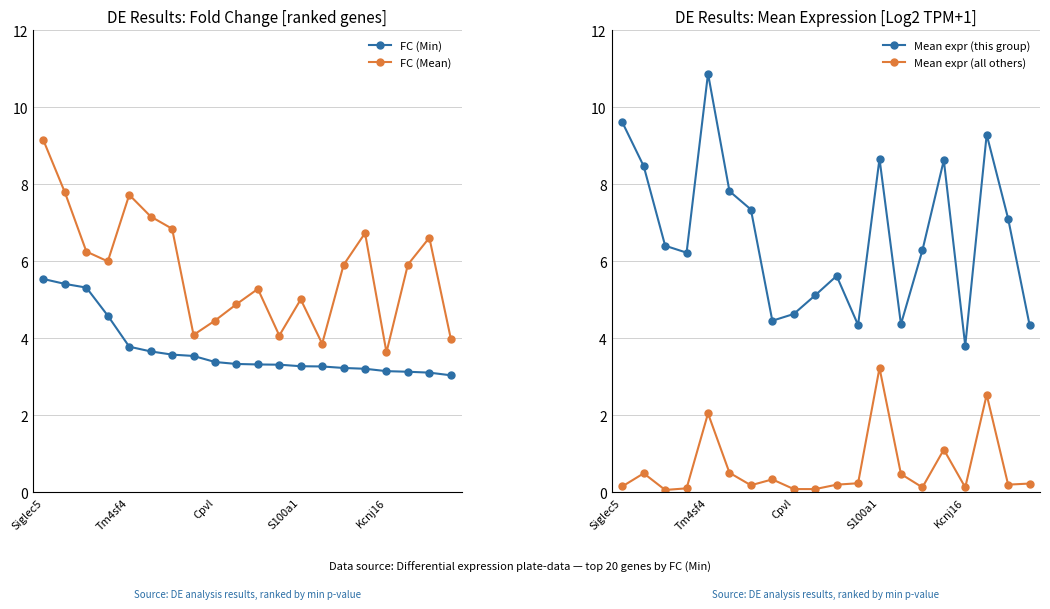

What is the minimum value for FC (Min)?

3.0